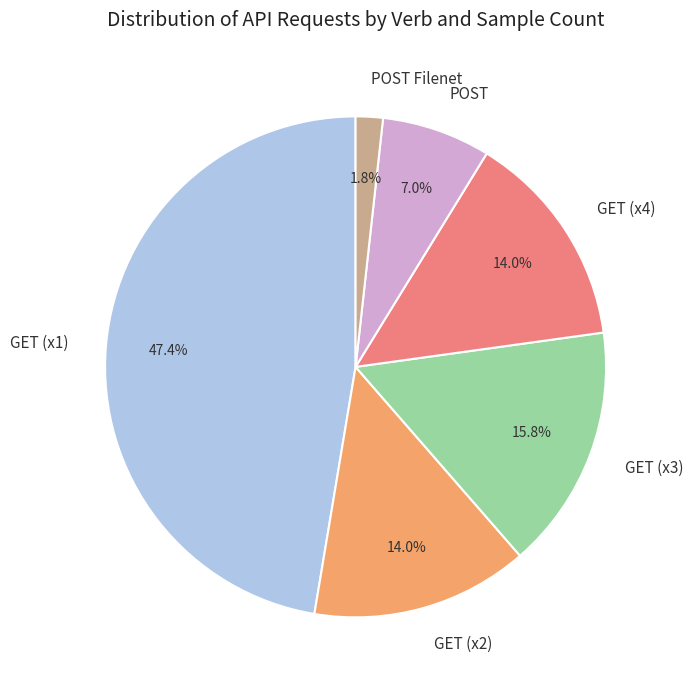

Count the number of slices in the pie.

6